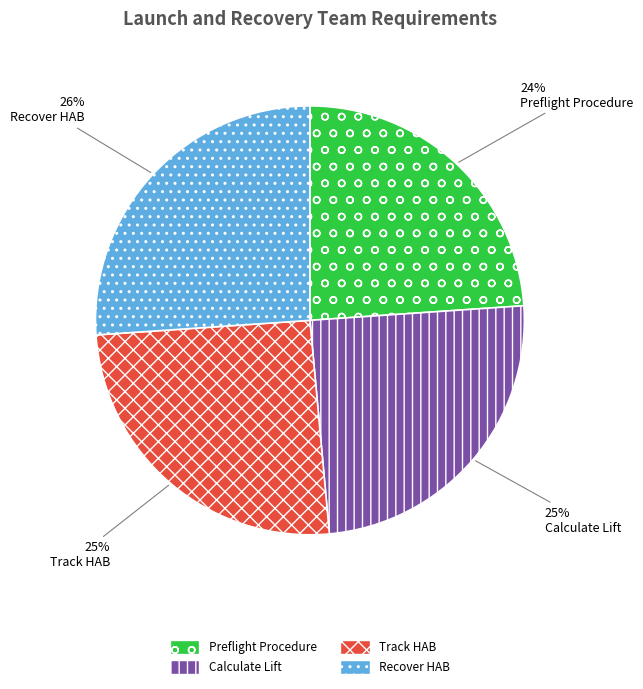

To the nearest percent, what is the combined percentage of Recover HAB and Calculate Lift?

51%